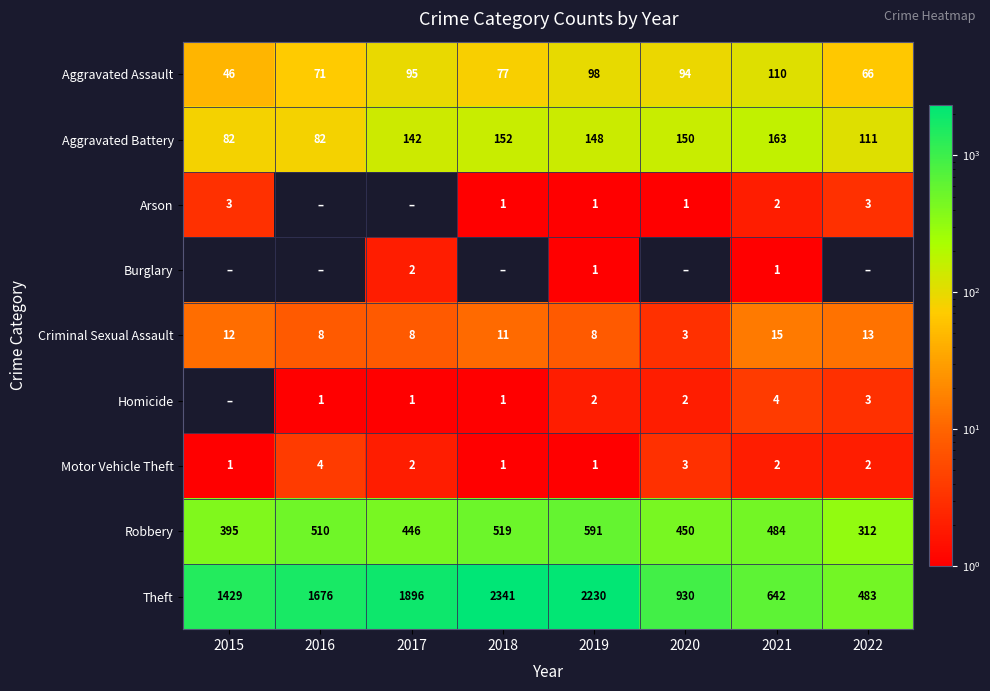

What is the spread (max minus min) of values at 2018?

2341